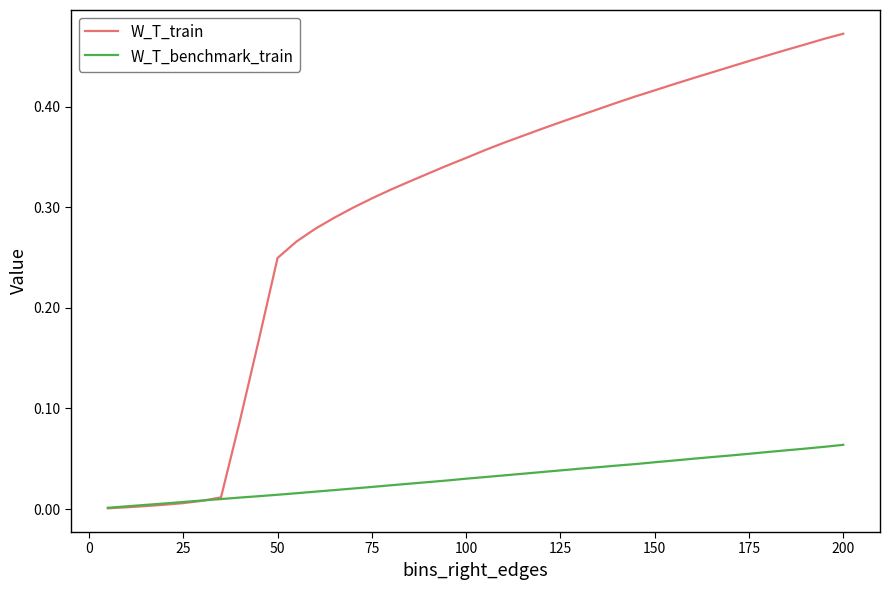

Does the chart display data point markers on the line(s)?

No